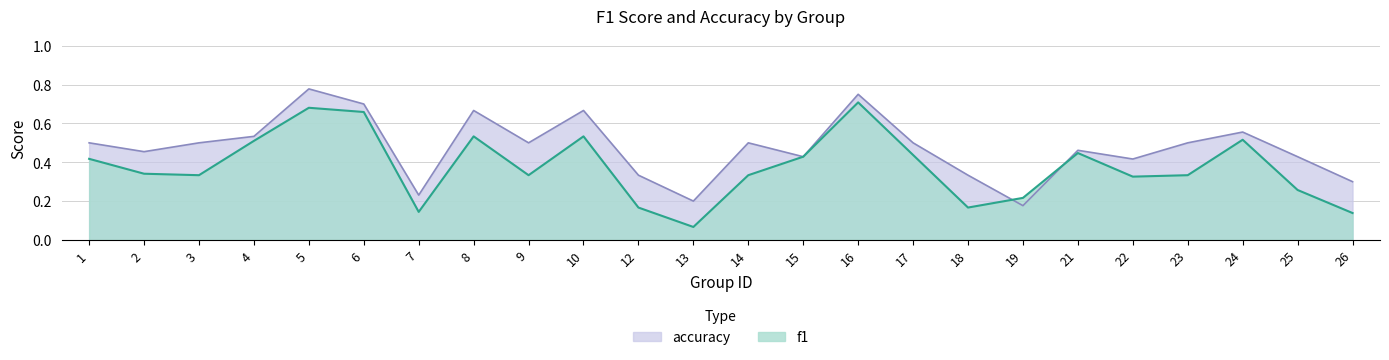

Which series ends up on top after the final intersection of f1 and accuracy?

accuracy